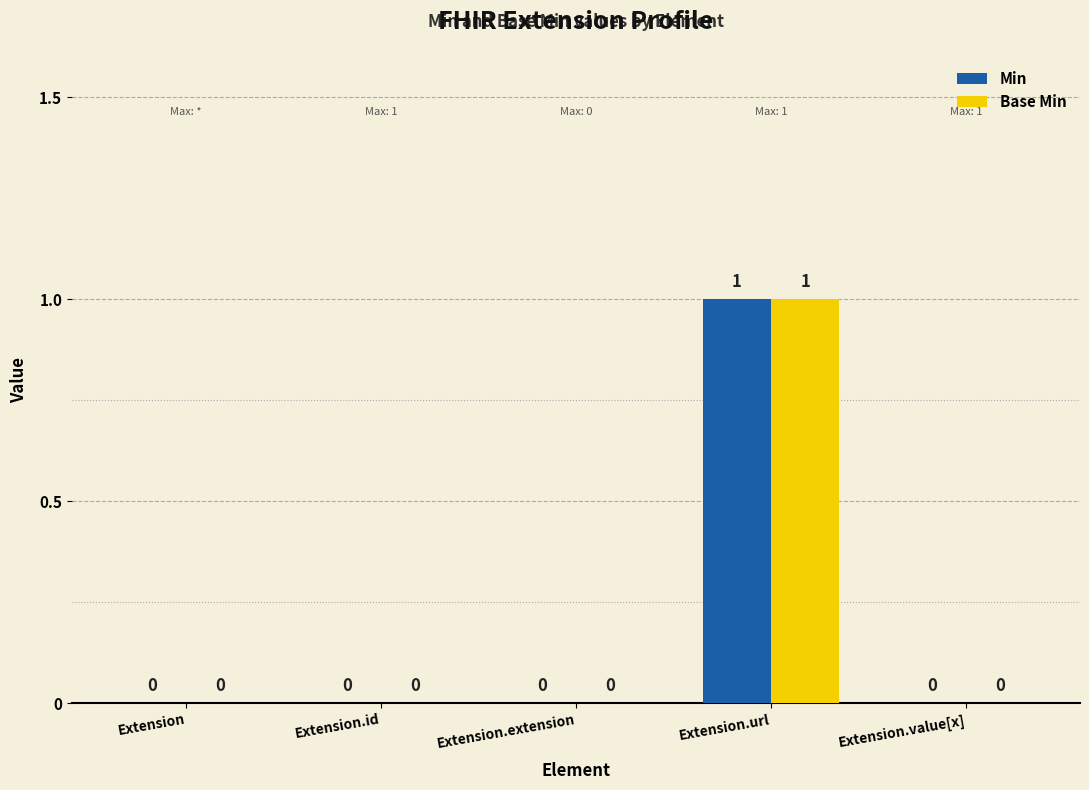

Which category has the highest value in the Base Min series?

Extension.url